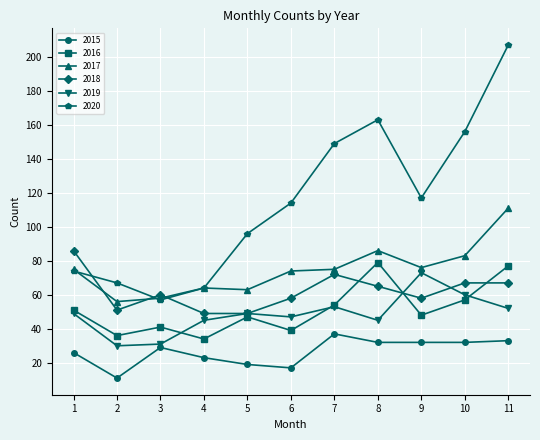

Which series has the largest total across all categories?

2020